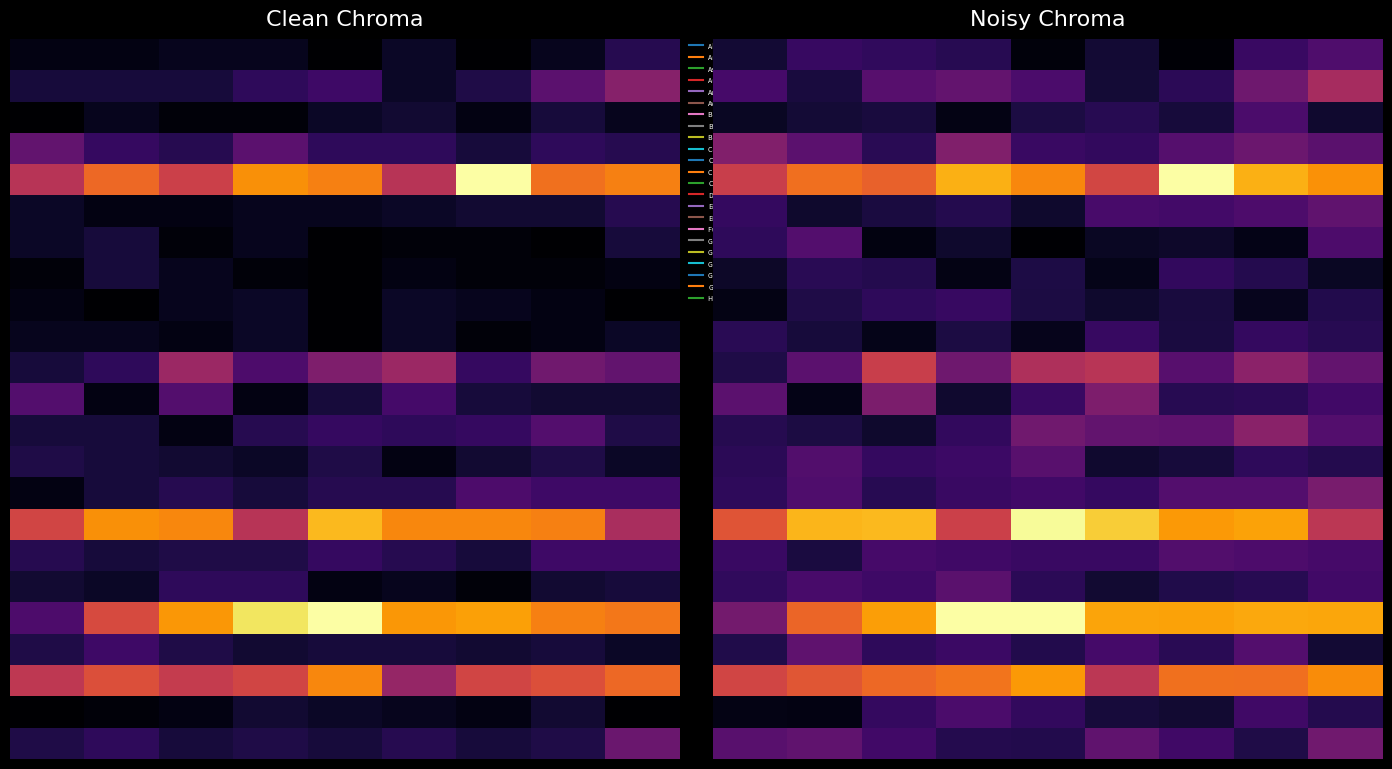

At how many categories does at least one series exceed 14?

9